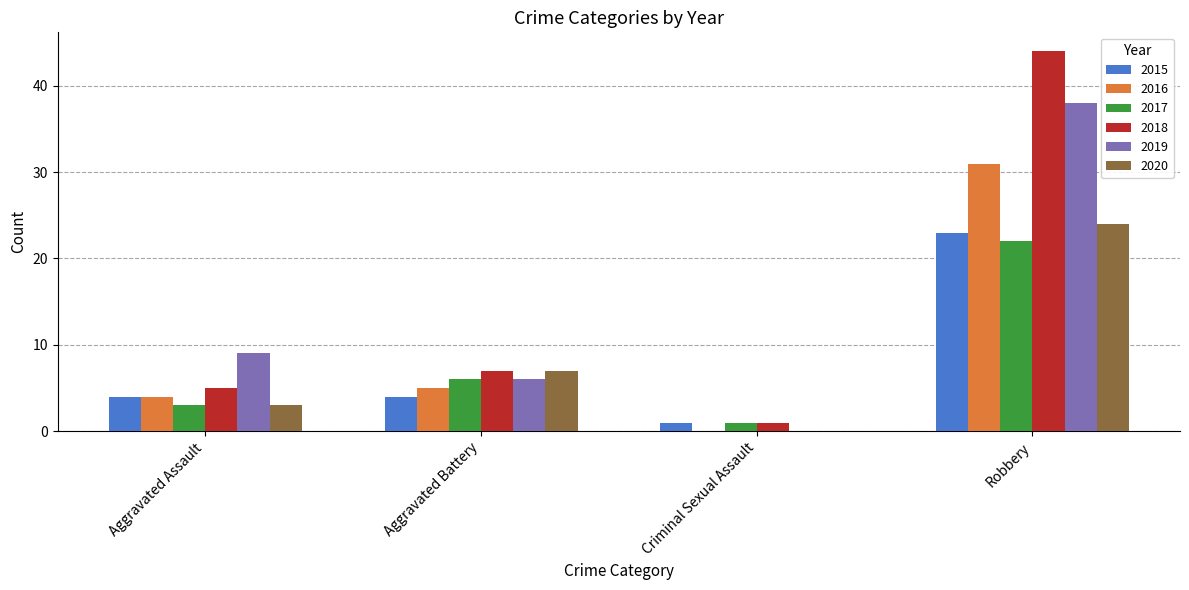

At which category is the sum across all series the highest?

Robbery